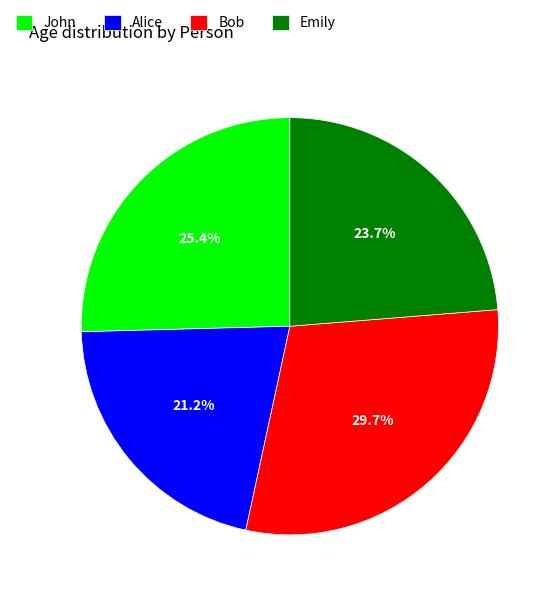

How many slices are in this pie chart?

4